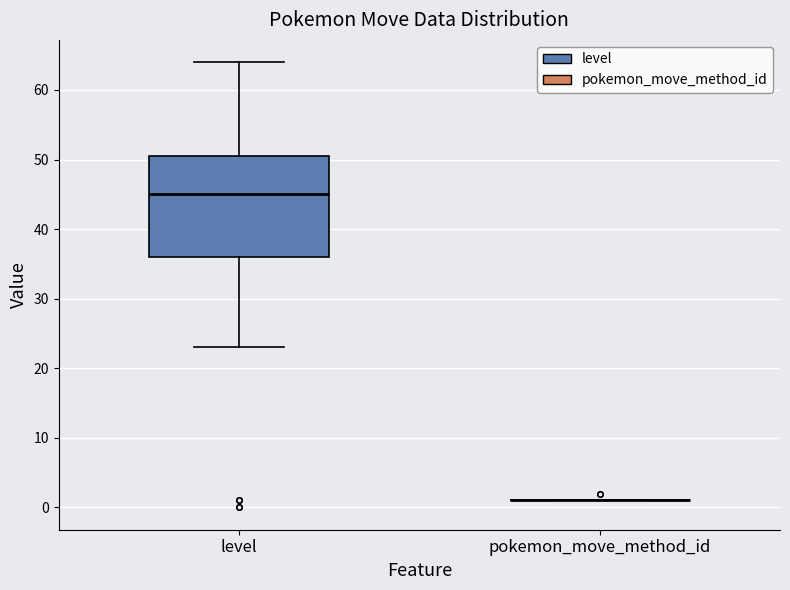

Reading left to right, transcribe this box plot: for each box, give where its median line is, the range the box spans, and where its two whiskers end, as read against the y-axis. The values are not printed on the chart, so give them approximately, as read against the axis.

level: median 45, box 36 to 51, whiskers 23 to 64
pokemon_move_method_id: box collapsed to a line at 1, whiskers 1 to 1